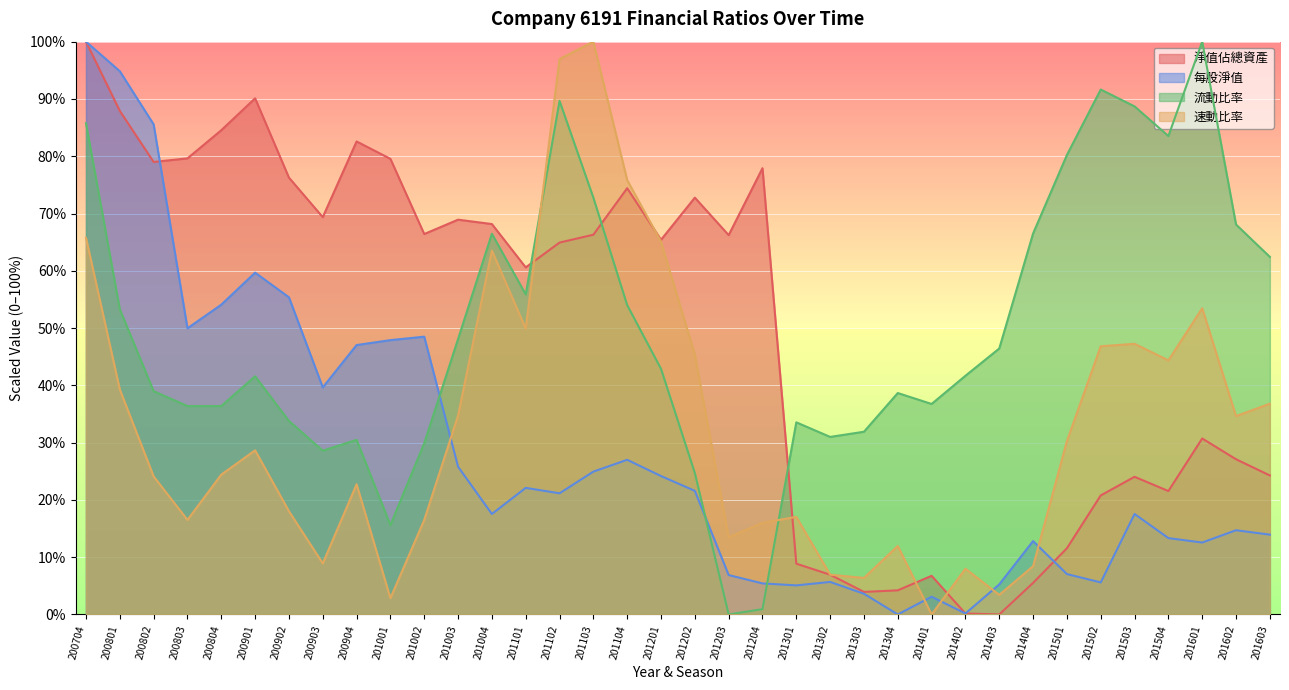

How many times do 每股淨值 and 流動比率 cross each other?

3